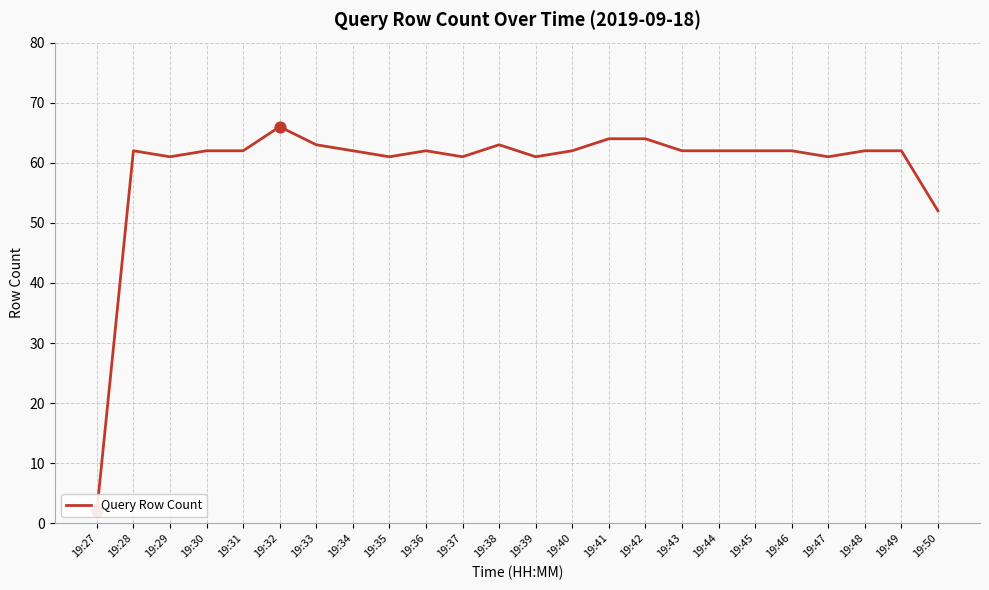

Approximately how many times larger is the value at 19:29 compared to 19:37?

1.0